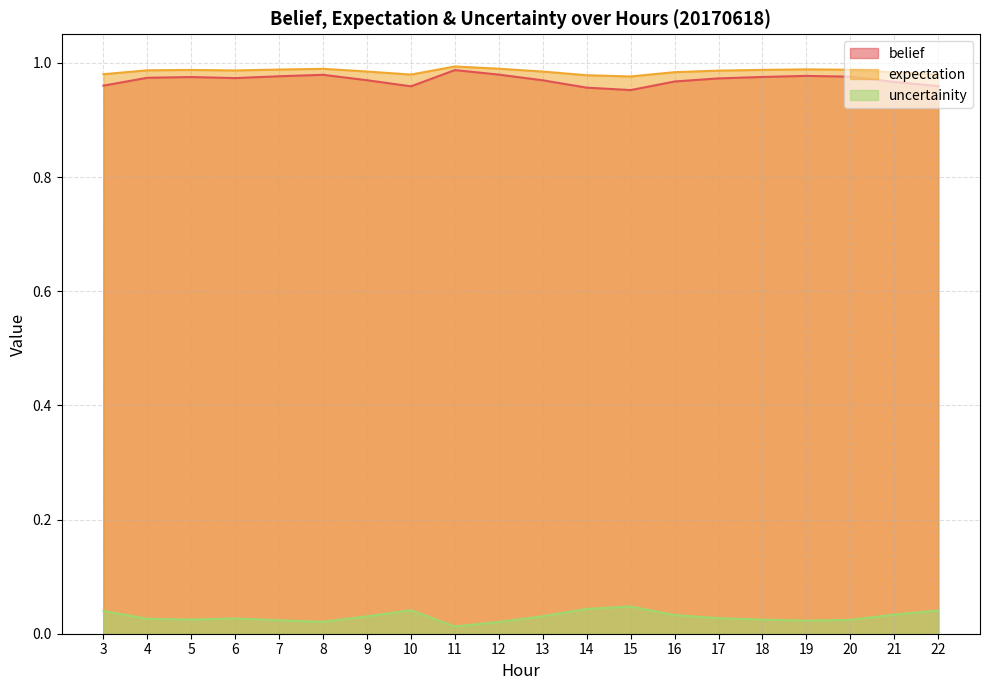

At 14, list the series in order from smallest to largest.

uncertainity, belief, expectation